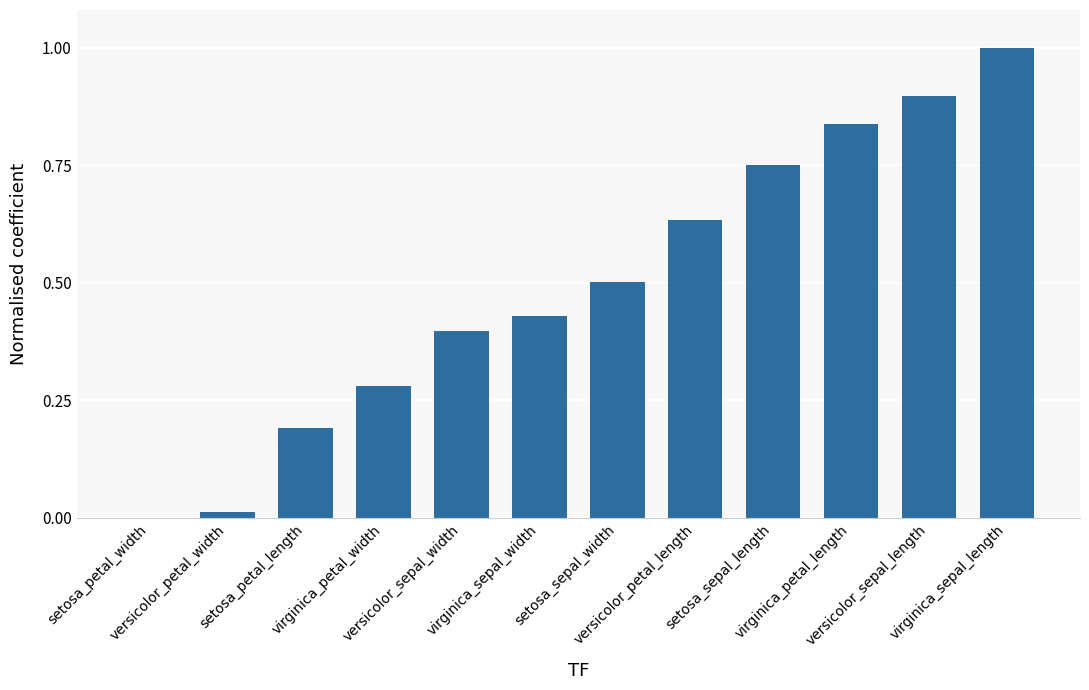

What is the sum of all values?

5.9